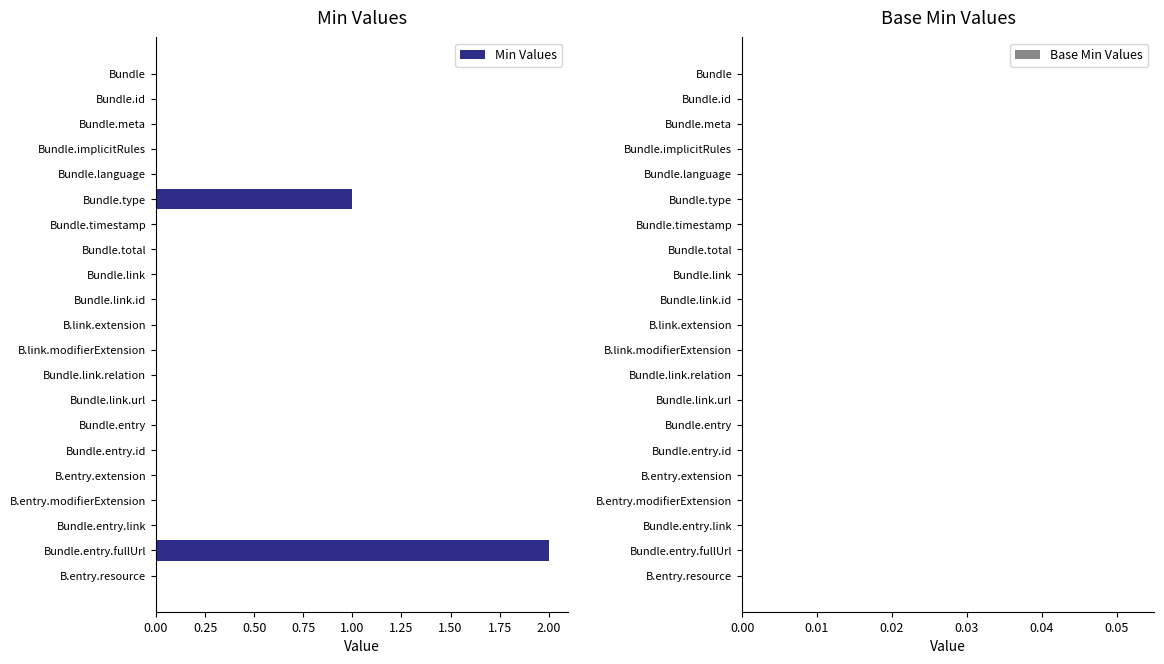

The value at B.link.modifierExtension is 1. True or false?

False